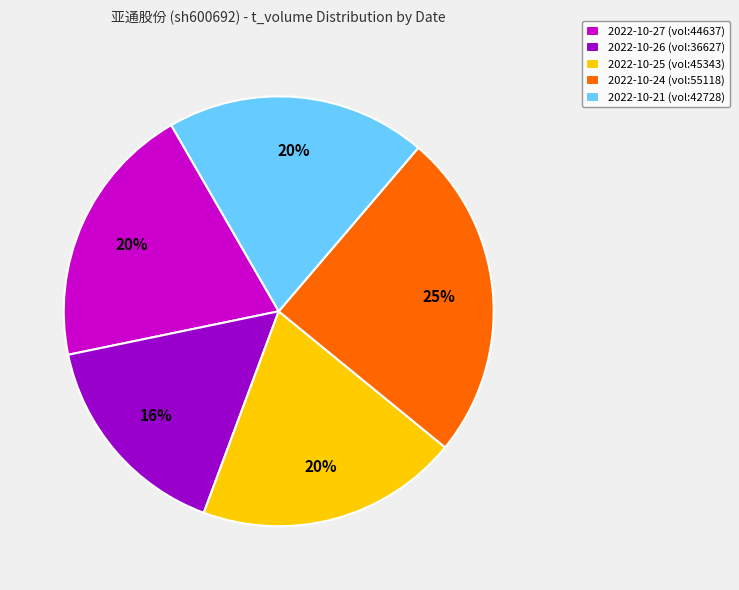

Count the number of slices in the pie.

5